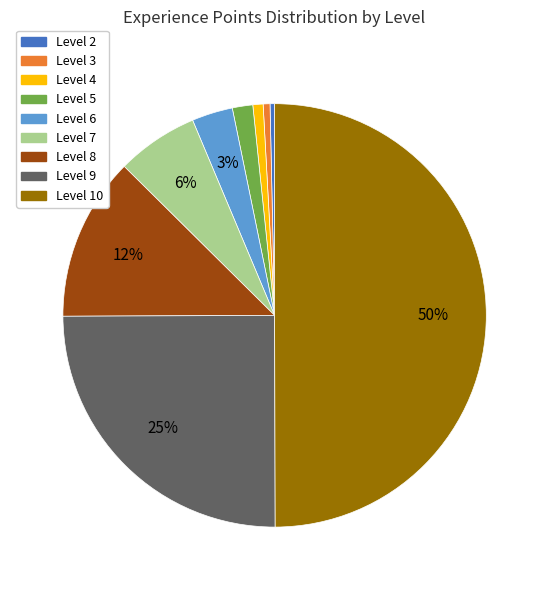

To the nearest percent, what is the difference between the largest and smallest slice percentages?

50%